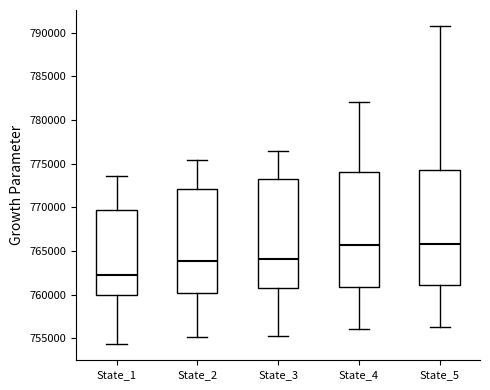

Reading left to right, read every box against the y-axis: the position of its median line, the range the box covers, and the ends of its whiskers. The values are not printed on the chart, so give them approximately, as read against the axis.

State_1: median 762000, box 760000 to 769500, whiskers 754500 to 773500
State_2: median 764000, box 760000 to 772000, whiskers 755000 to 775500
State_3: median 764000, box 760500 to 773500, whiskers 755500 to 776500
State_4: median 765500, box 761000 to 774000, whiskers 756000 to 782000
State_5: median 766000, box 761000 to 774500, whiskers 756500 to 791000